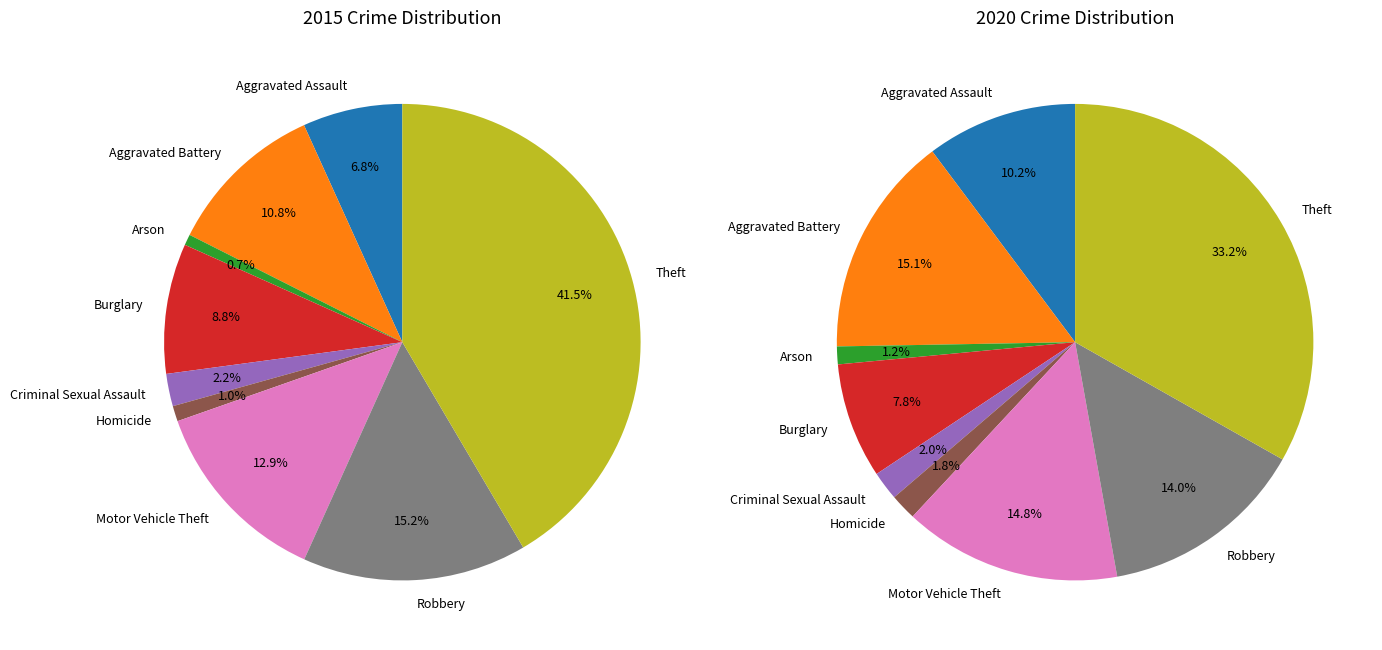

To the nearest percent, what is the difference between the largest and smallest slice percentages?

41%